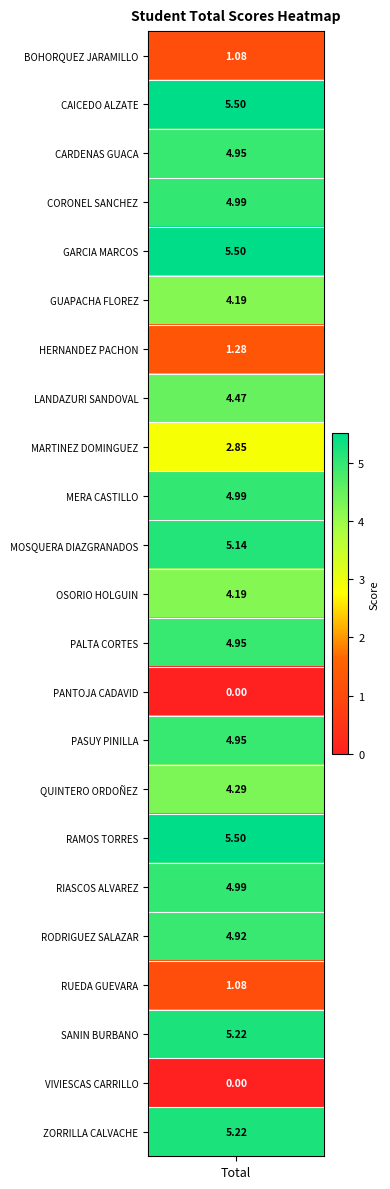

Is it true that the value at 22 is -1.8?

False